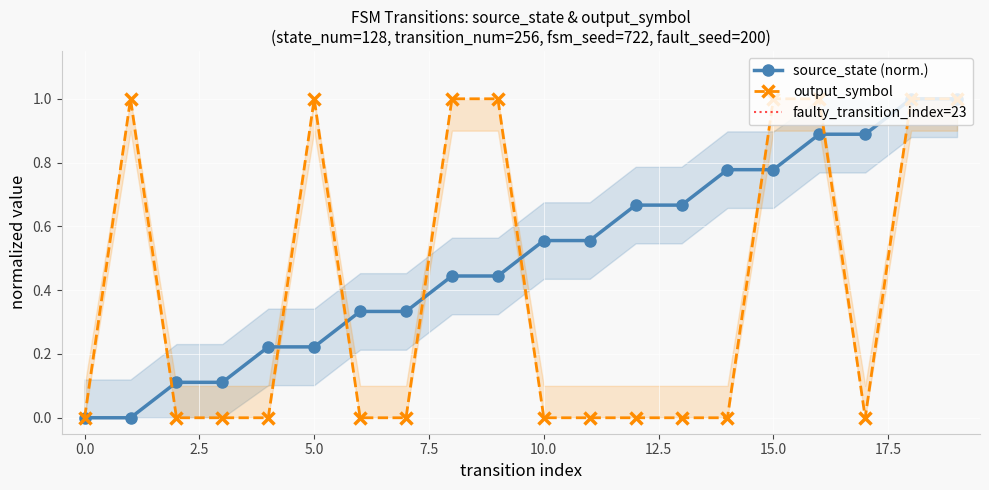

What is the difference between the highest and lowest values at 15?

0.2